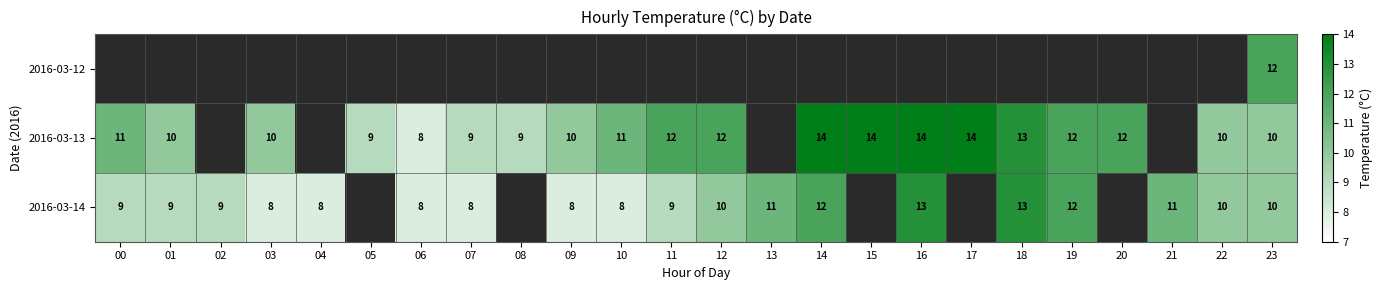

The 2016-03-14 series shows 19 at 18. True or false?

False